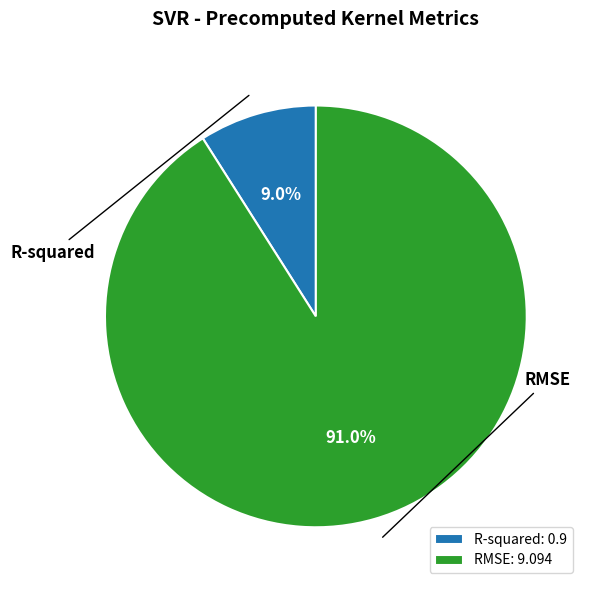

Which category has the biggest portion of the pie?

RMSE